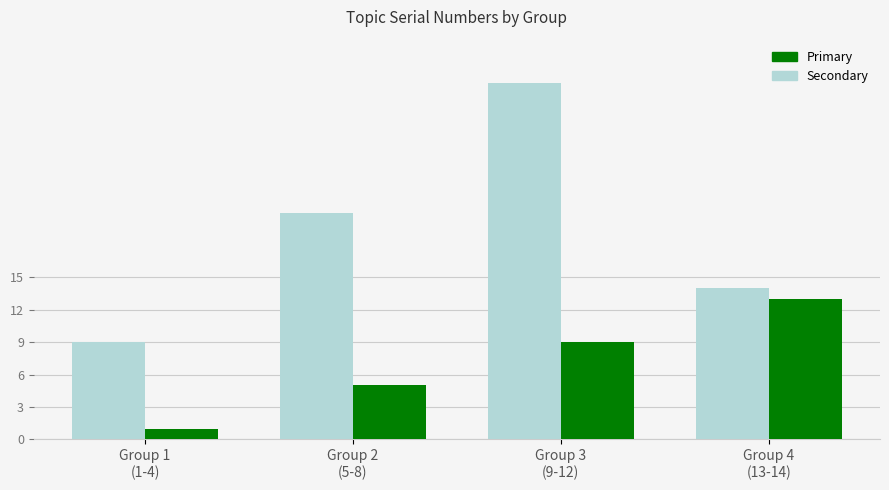

Which series has the widest spread of values?

Secondary